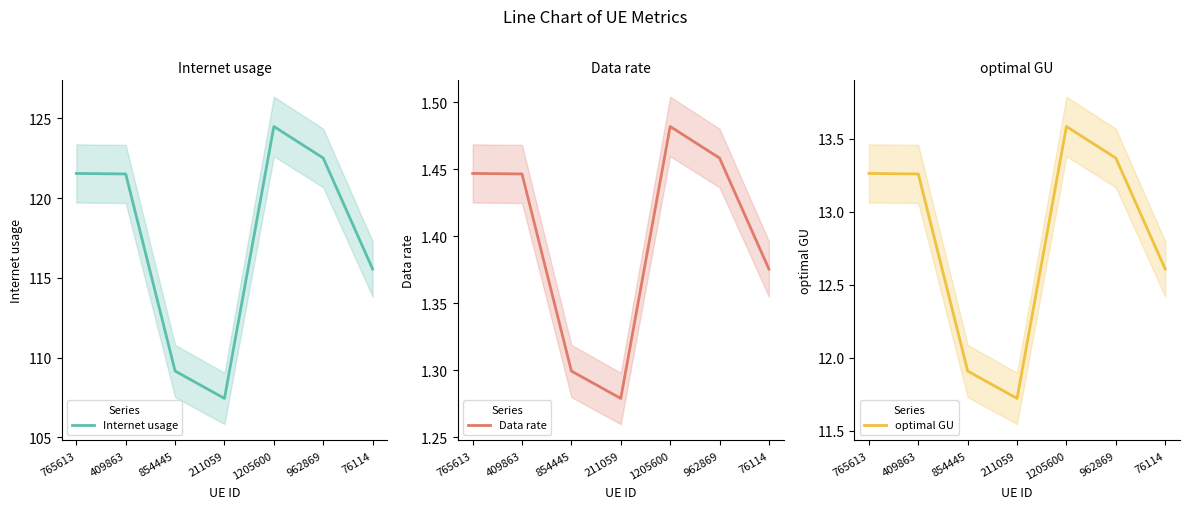

At which label does optimal GU reach its minimum?

211059